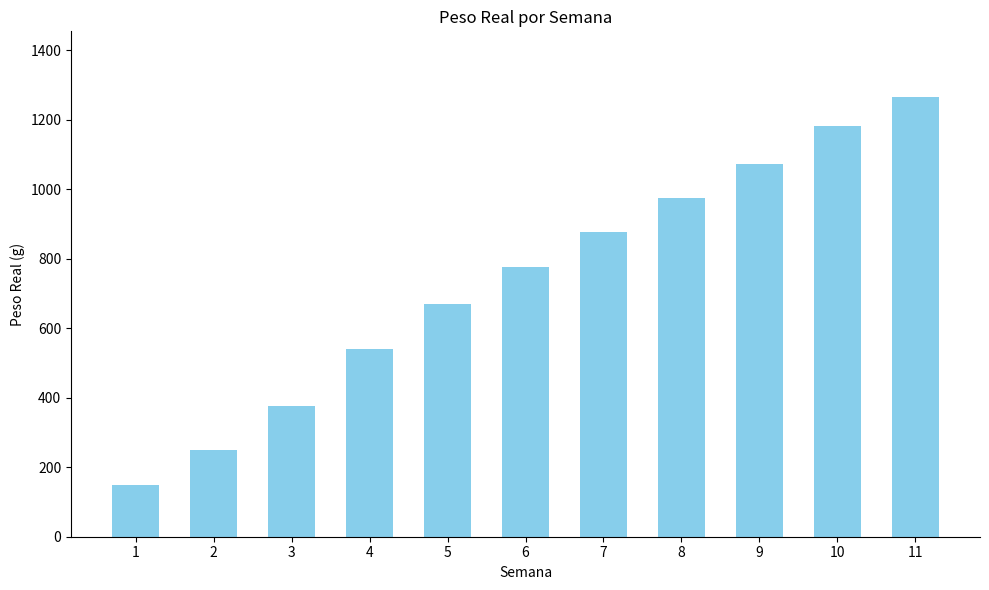

Reading right to left, what are all the values shown in this chart?

1265.2	1183.6	1073.7	976.1	876.7	777.2	670.0	539.2	377.3	249.0	148.1